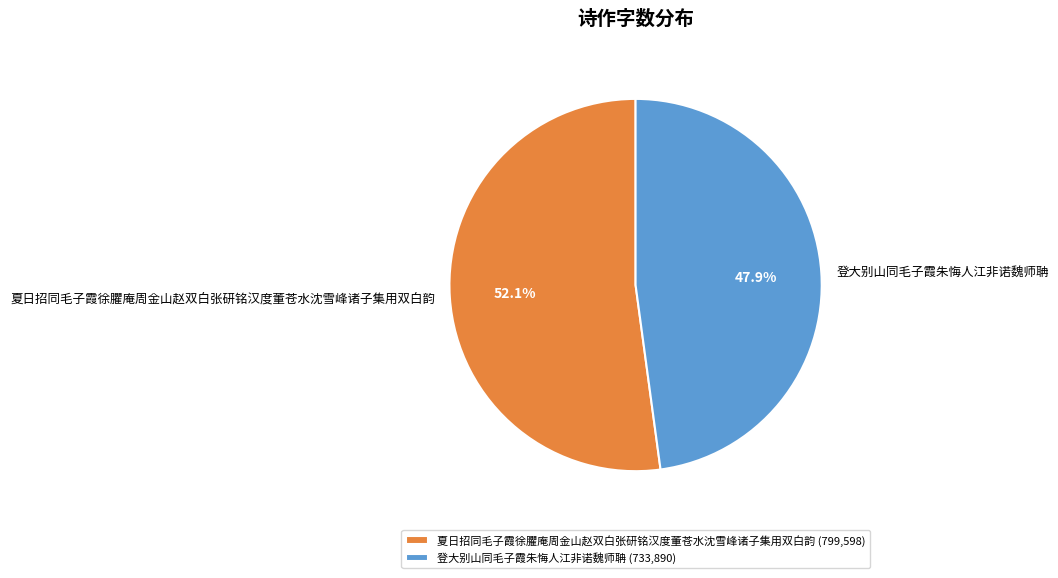

How many segments does this pie chart have?

2